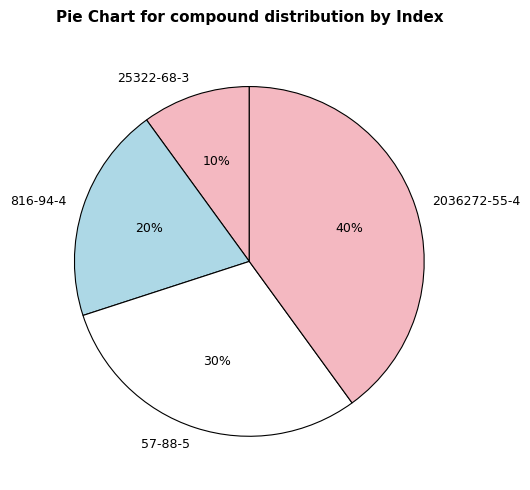

Which slice is the largest?

2036272-55-4